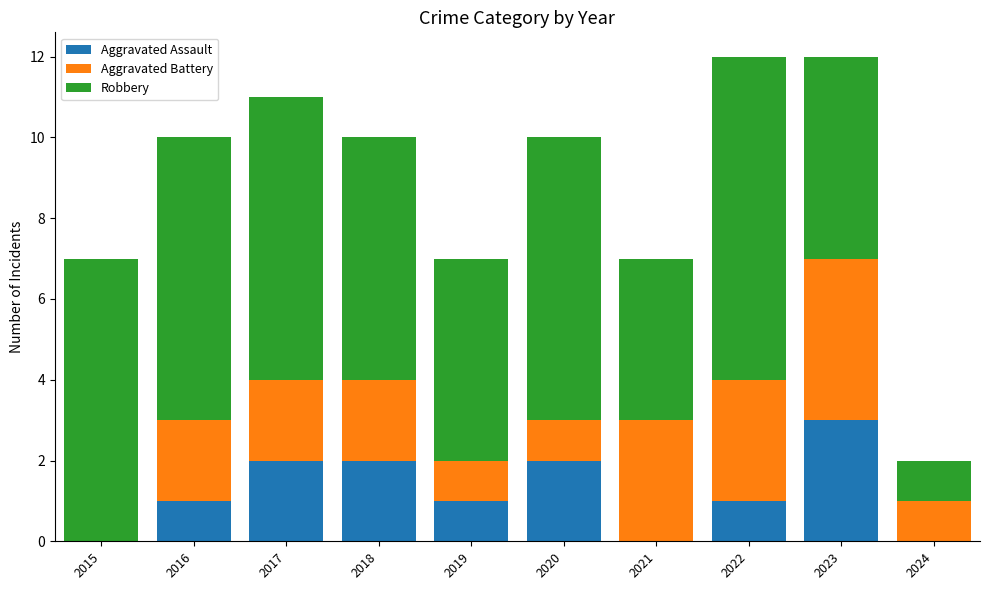

What is the sum of the Aggravated Assault values at 2023 and 2017?

5